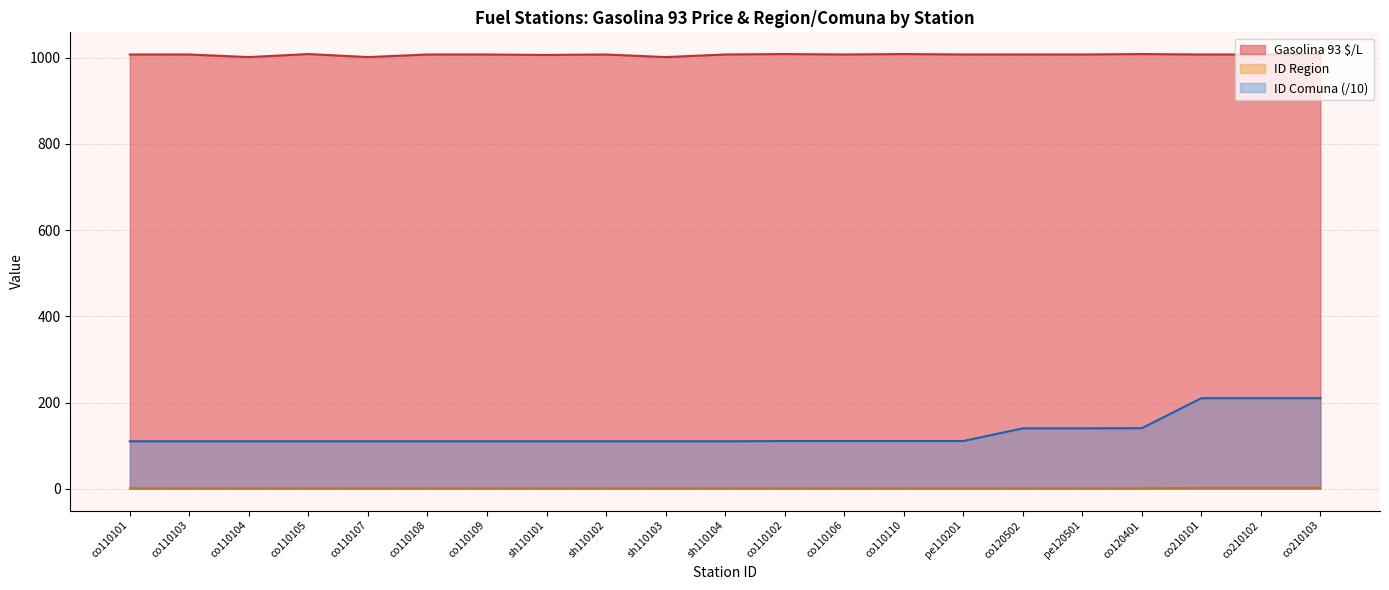

True or false: Gasolina 93 $/L and ID Comuna cross at least once.

False